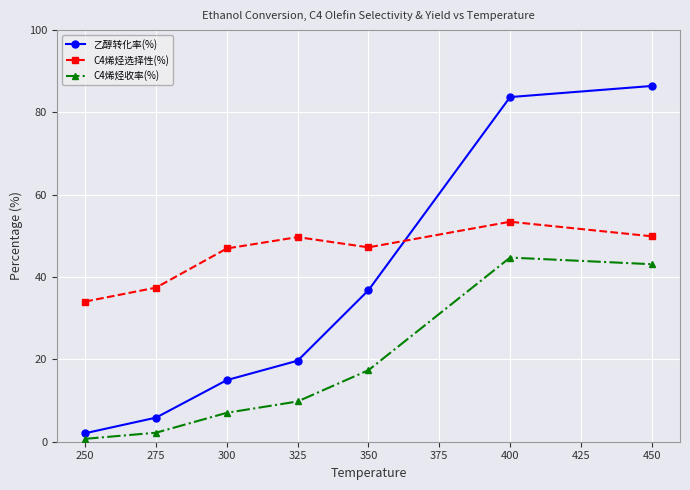

What are all the series names shown in the legend?

乙醇转化率(%), C4烯烃选择性(%), C4烯烃收率(%)